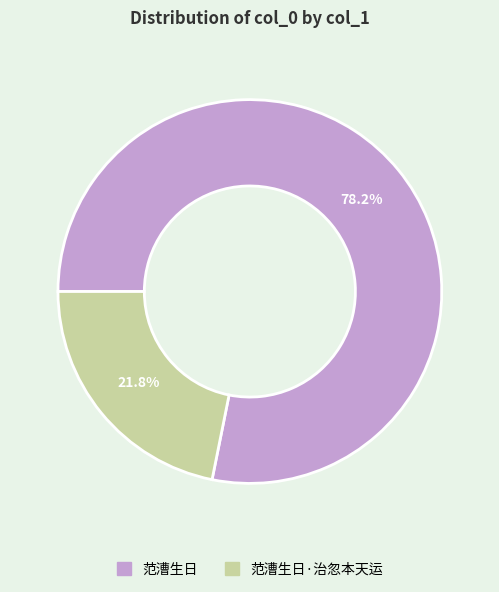

To the nearest percent, what is the difference between the largest and smallest slice percentages?

56%